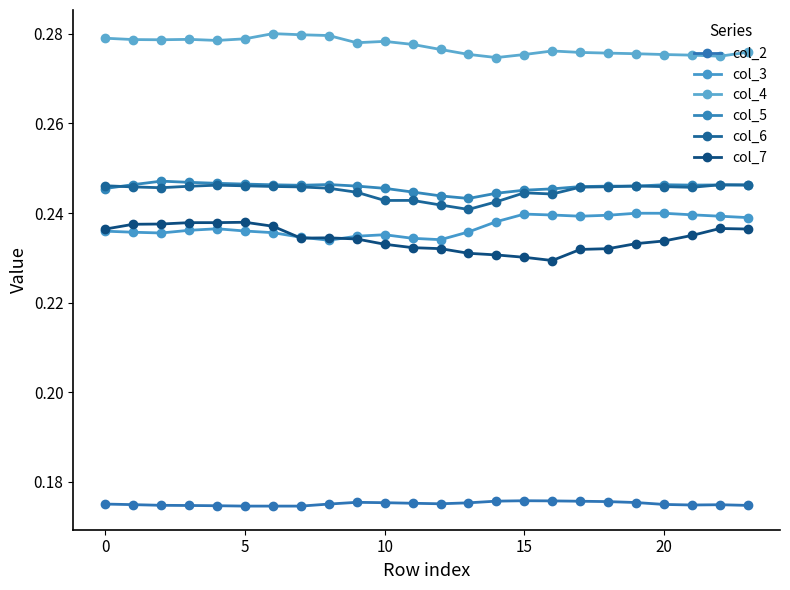

How many lines are shown in the chart?

6